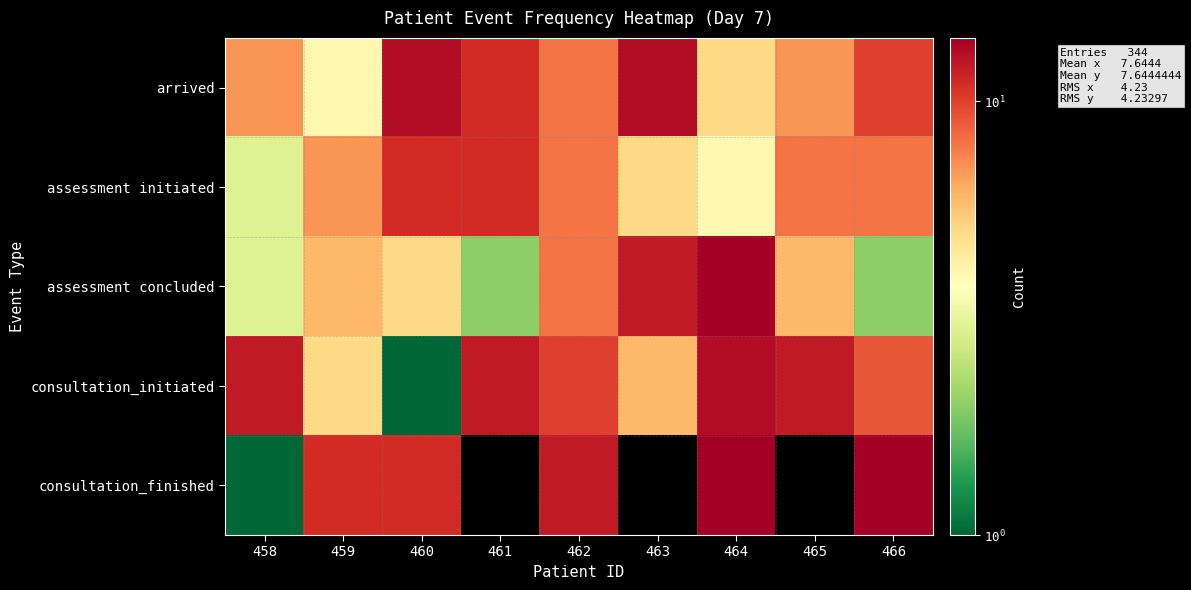

How many categories are shown in the chart?

9